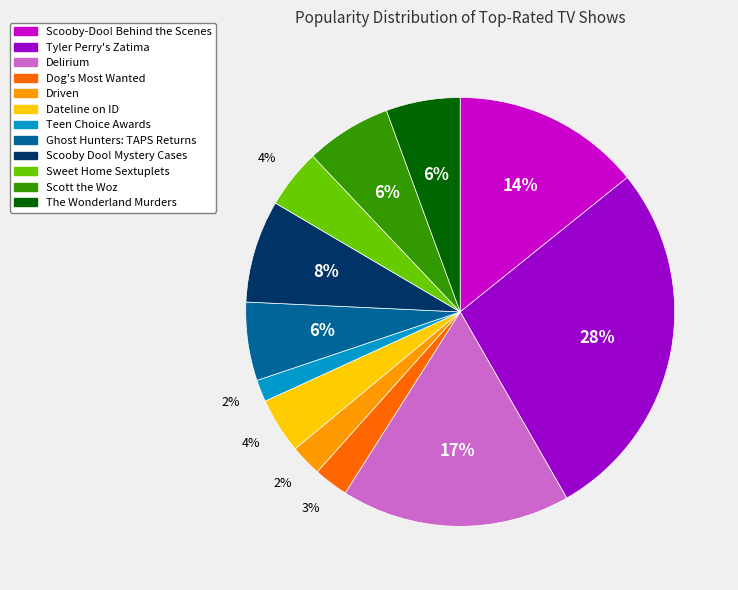

To the nearest percent, what is the difference between the largest and smallest slice percentages?

26%